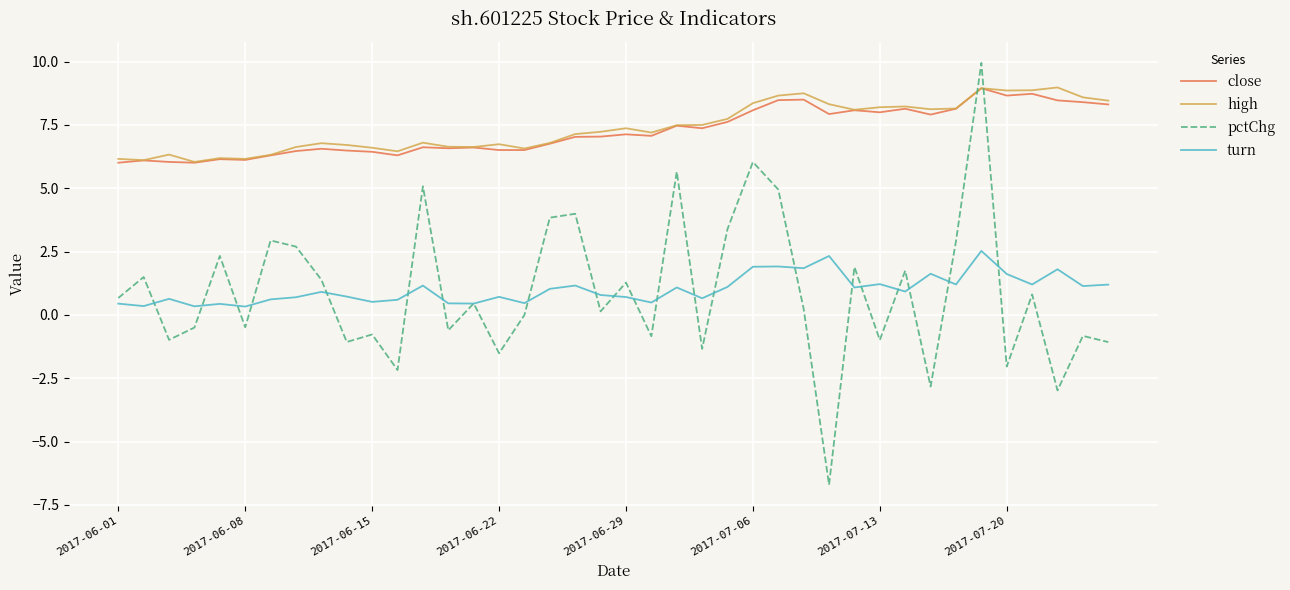

How many lines are shown in the chart?

4